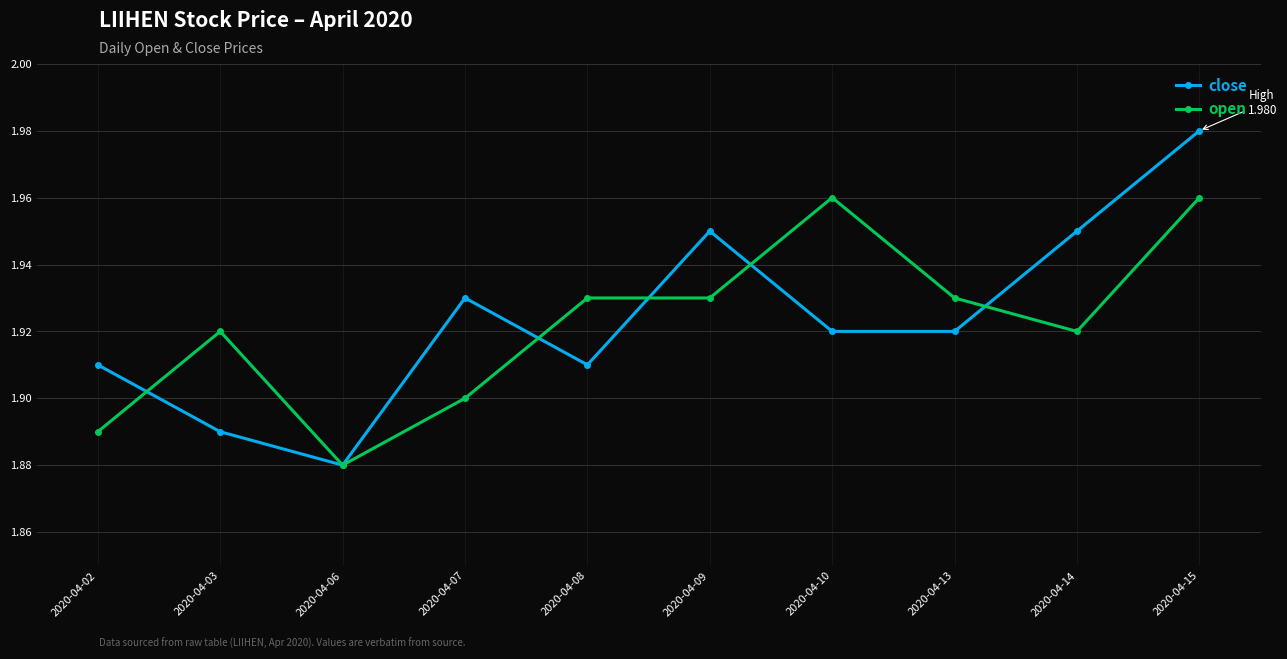

Which category has the highest value across all series?

2020-04-15